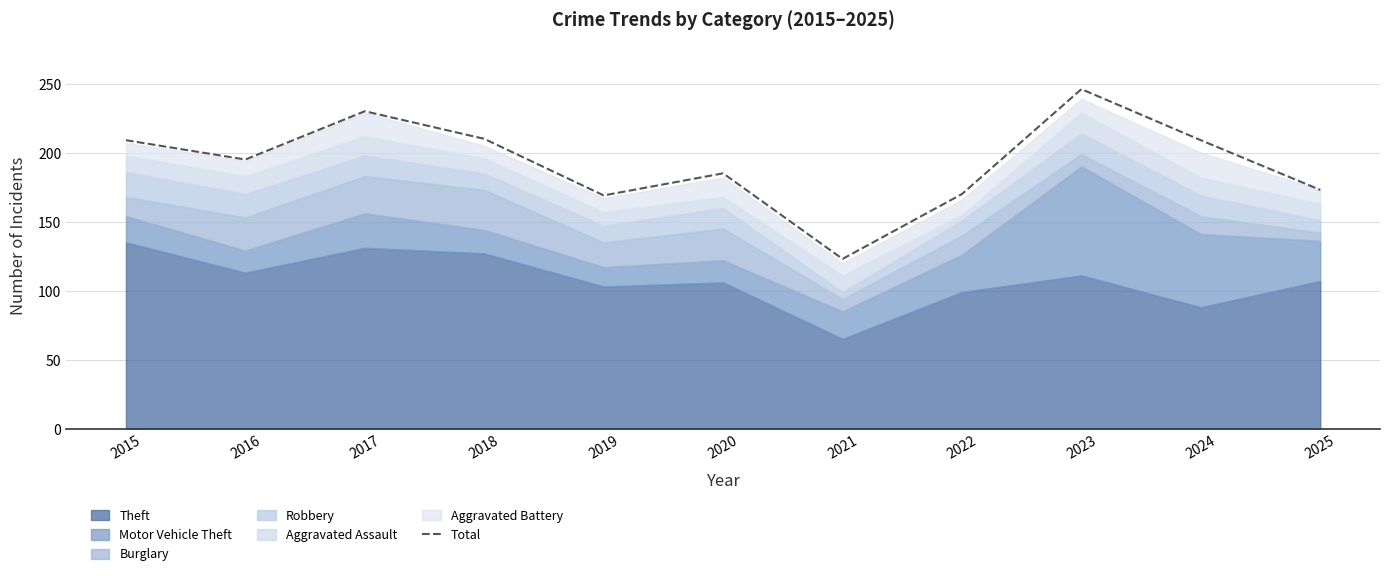

Rank the categories by value from highest to lowest.

2023, 2017, 2018, 2015, 2024, 2016, 2020, 2025, 2022, 2019, 2021